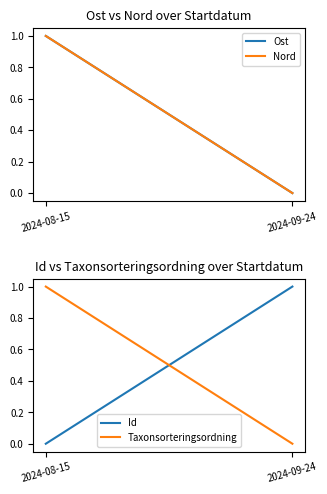

True or false: Ost has a value of -0.4 at 2024-09-24.

False